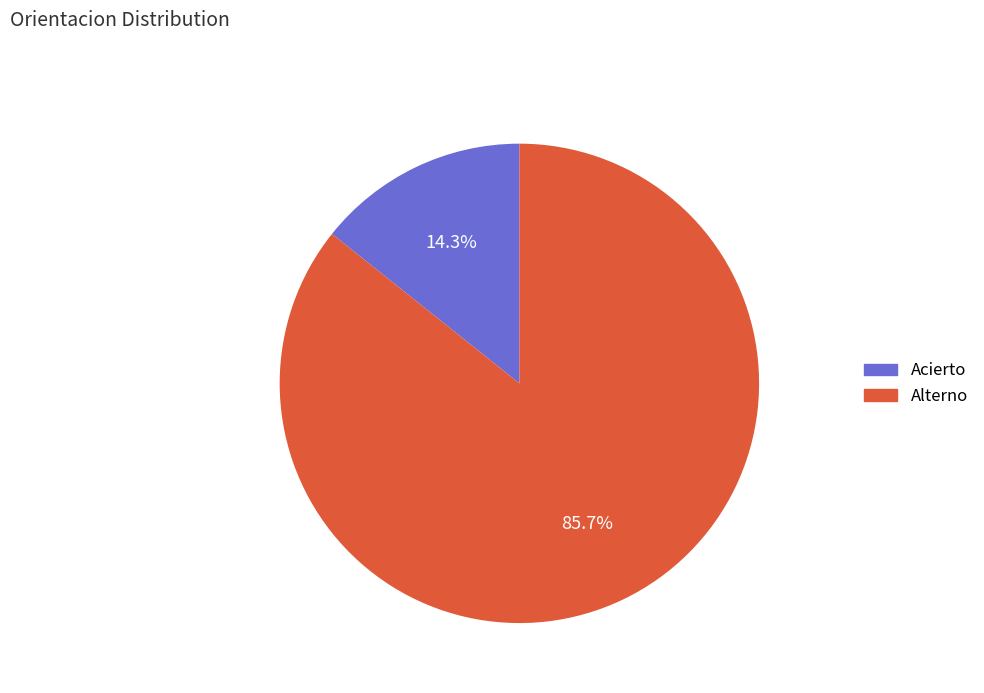

Count the number of slices in the pie.

2